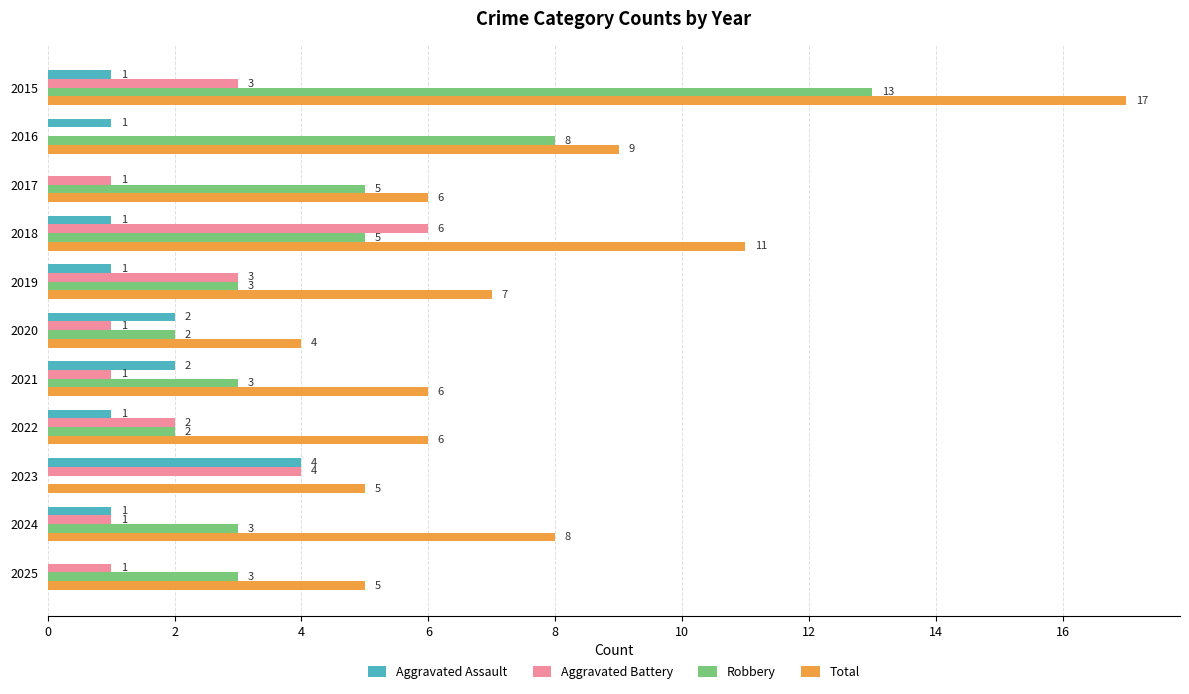

What is the total value across all series at 2018?

23